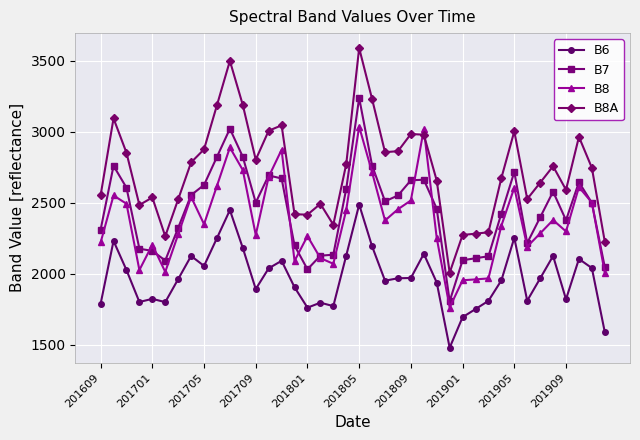

What is the maximum value shown in the chart?

3590